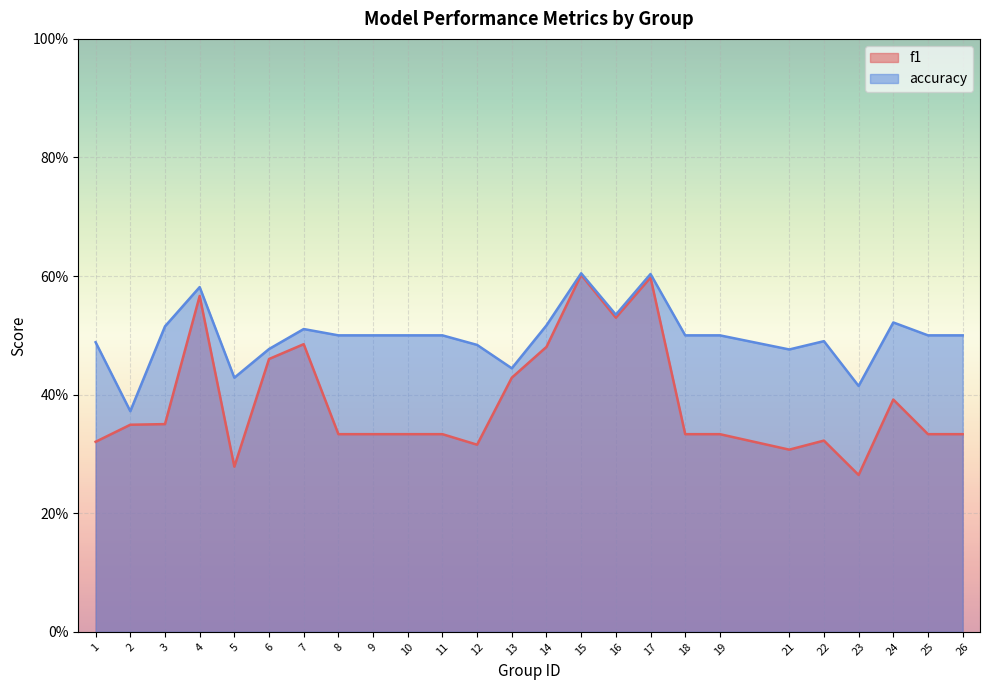

What is the value of the accuracy point at the 20th from the left?

0.5